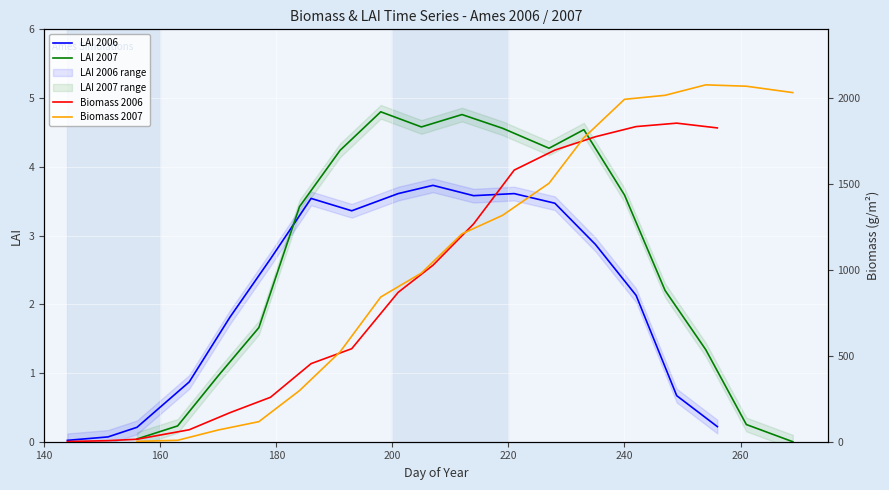

Which series has the largest total across all categories?

Biomass 2007